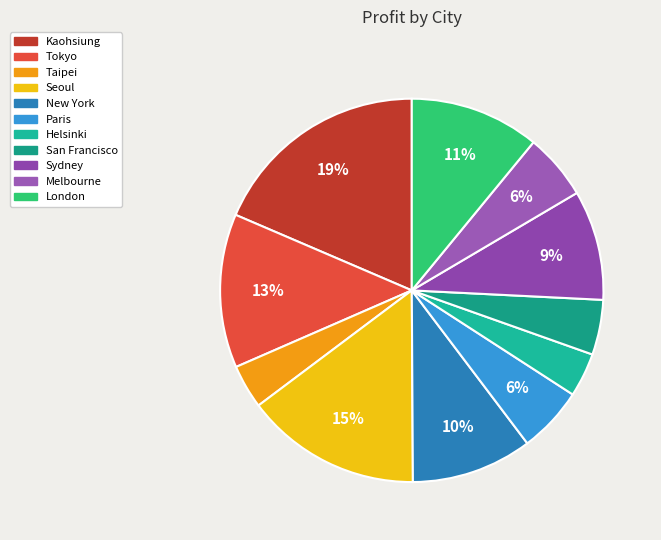

What is the total percentage of Tokyo and San Francisco?

17.6%